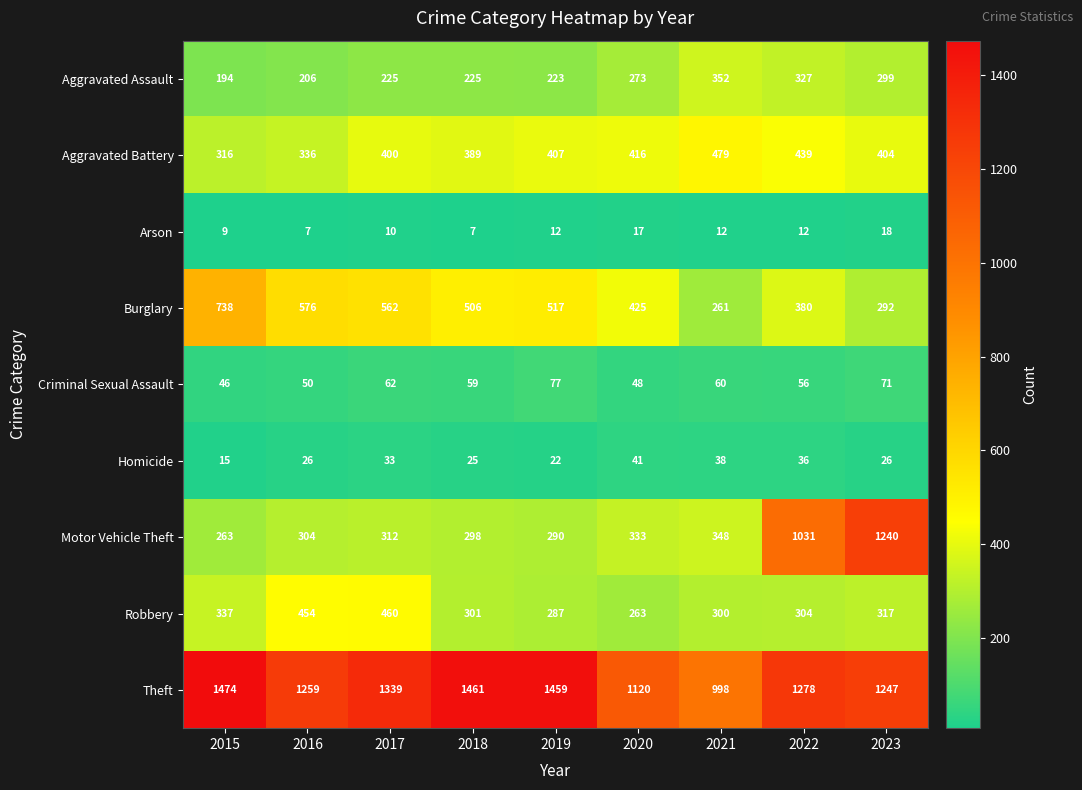

The value of Robbery at 2019 is 385. True or false?

False